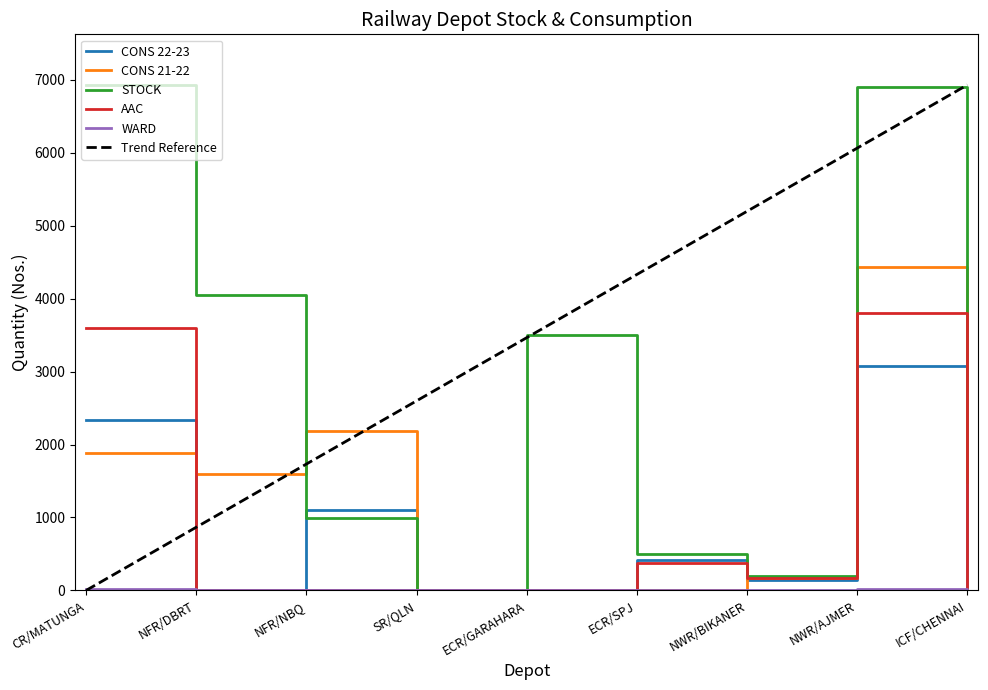

At which category does CONS 22-23 reach its first local valley?

NFR/DBRT